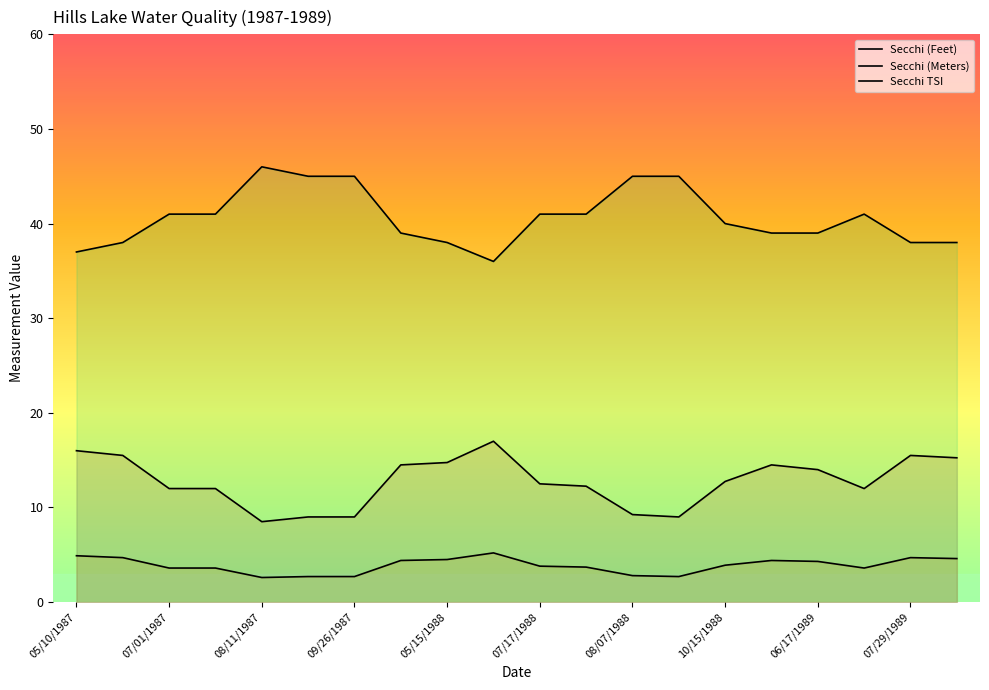

What is the greatest value displayed?

46.0